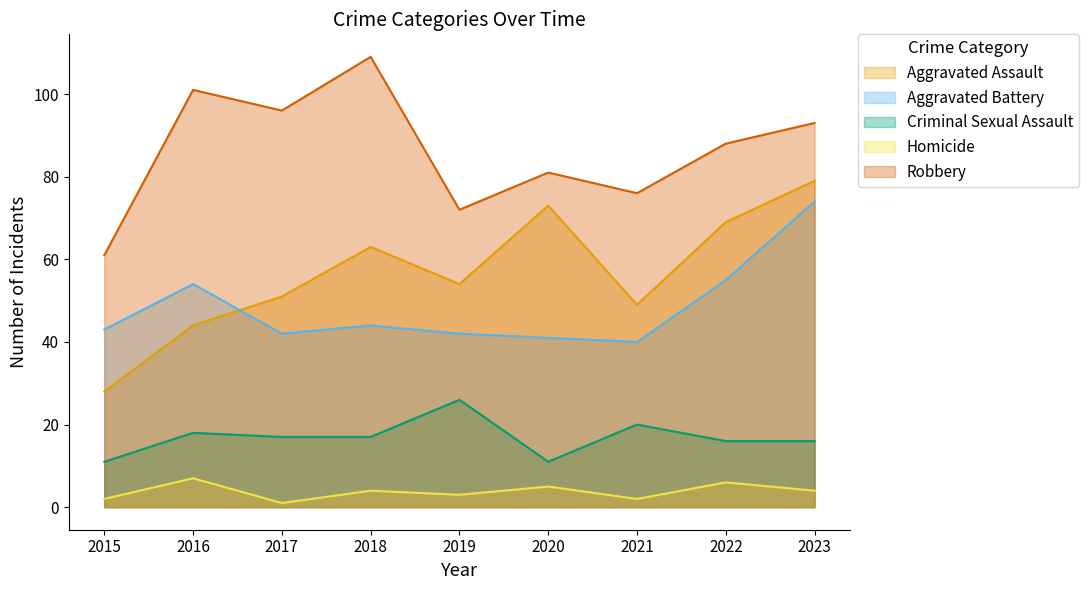

What are all the series names shown in the legend?

Aggravated Assault, Aggravated Battery, Criminal Sexual Assault, Homicide, Robbery